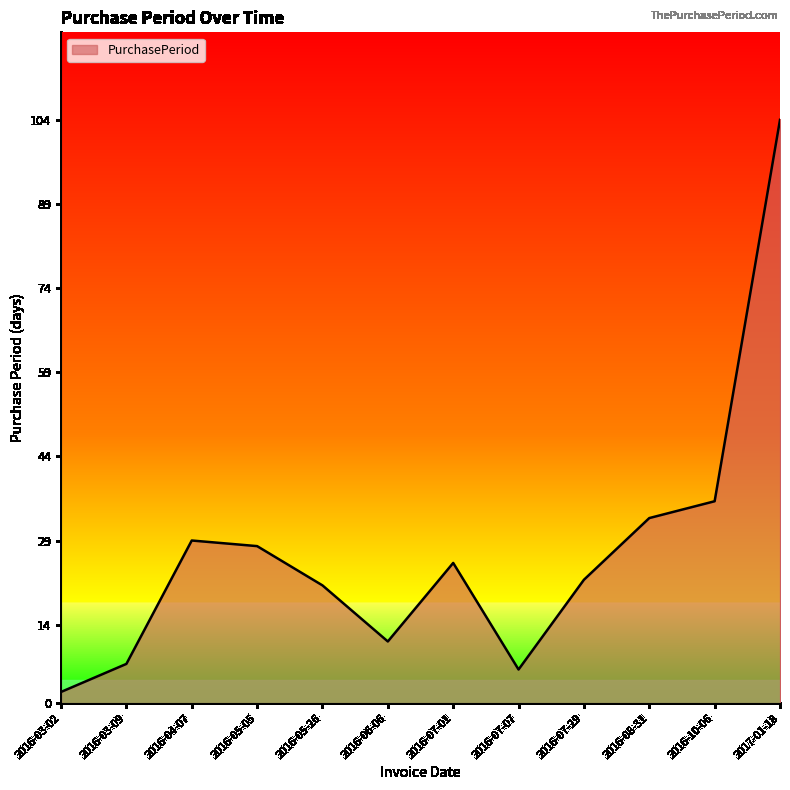

What is the sum of all values?

324